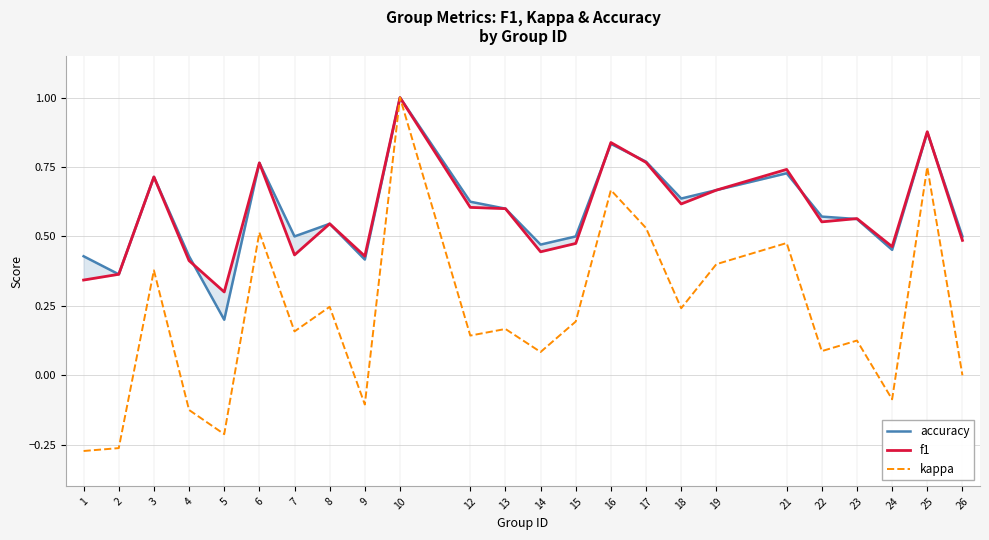

What is the value of the accuracy point at the 23rd from the left?

0.9